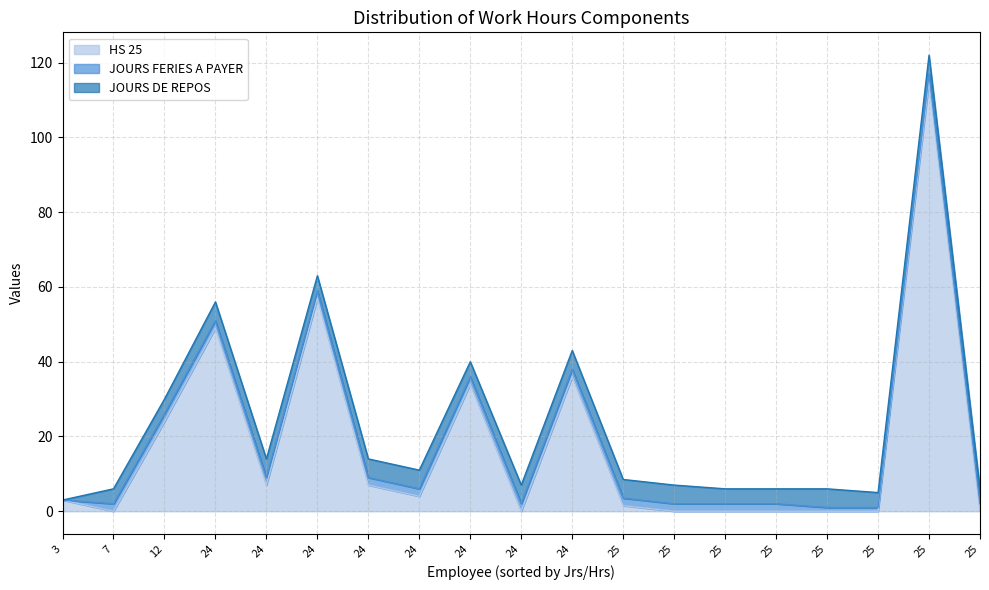

Which series has the widest spread of values?

HS 25